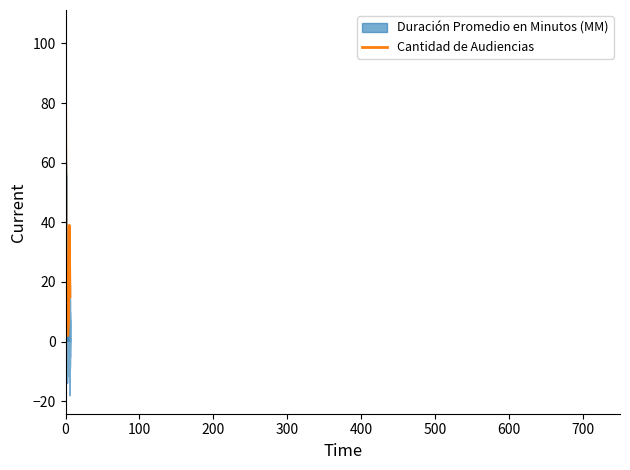

List the series in order of their peak value, lowest first.

Duración Promedio en Minutos (MM), Cantidad de Audiencias